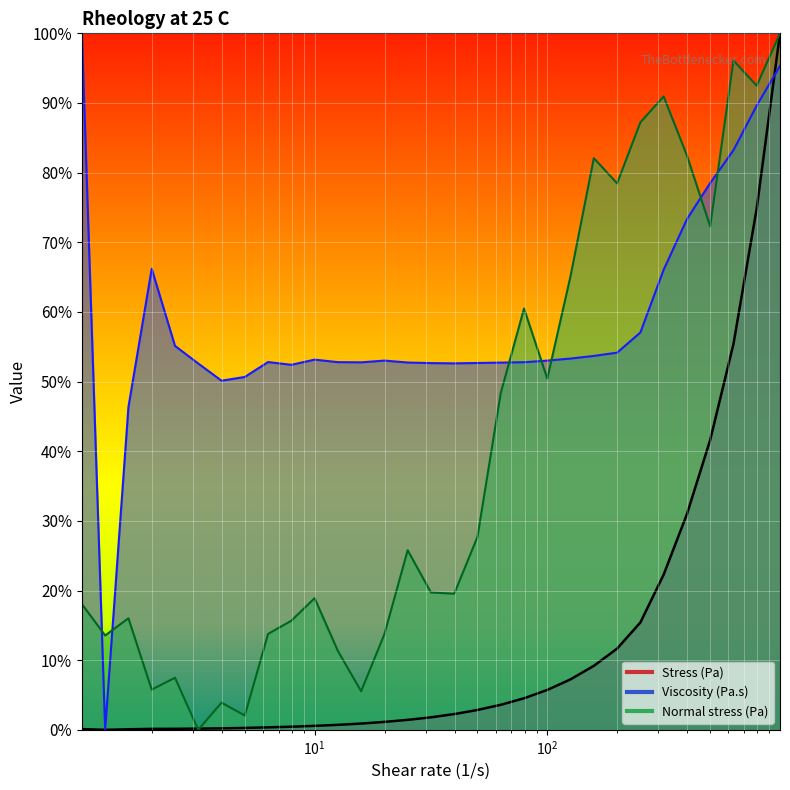

Reading right to left, what are all the values shown in this chart?

Stress (Pa): 100.0	74.9	55.4	41.6	31.0	22.3	15.4	11.7	9.2	7.2	5.7	4.5	3.6	2.9	2.3	1.8	1.4	1.1	0.9	0.7	0.6	0.4	0.4	0.3	0.2	0.2	0.1	0.1	0.1	0.0	0.1
Viscosity (Pa.s): 95.3	89.6	83.2	78.5	73.3	66.1	57.0	54.1	53.7	53.3	53.0	52.8	52.7	52.7	52.6	52.7	52.7	53.0	52.8	52.8	53.1	52.4	52.8	50.7	50.1	52.6	55.1	66.2	46.3	0.0	100.0
Normal stress (Pa): 100.0	92.5	96.1	72.3	82.5	90.9	87.2	78.5	82.1	65.2	50.4	60.5	48.4	27.7	19.5	19.7	25.8	13.7	5.5	11.3	18.9	15.7	13.8	2.1	3.9	0.0	7.5	5.8	16.0	13.5	18.1